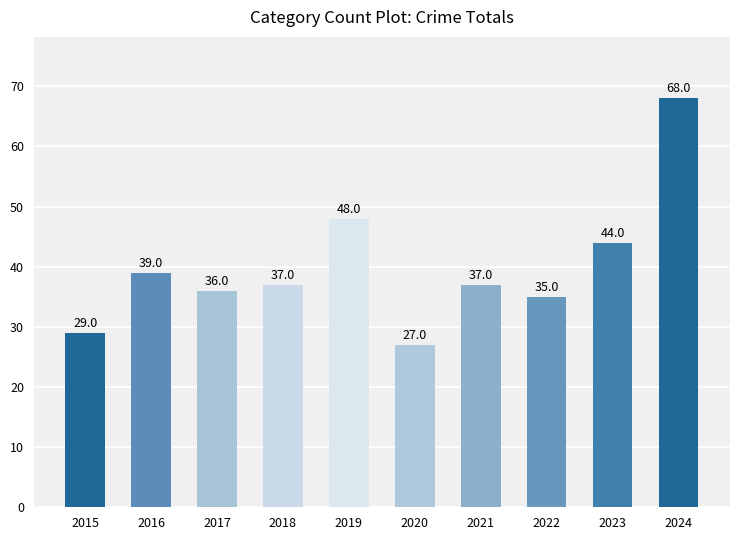

True or false: the data shows 64 at 2021.

False